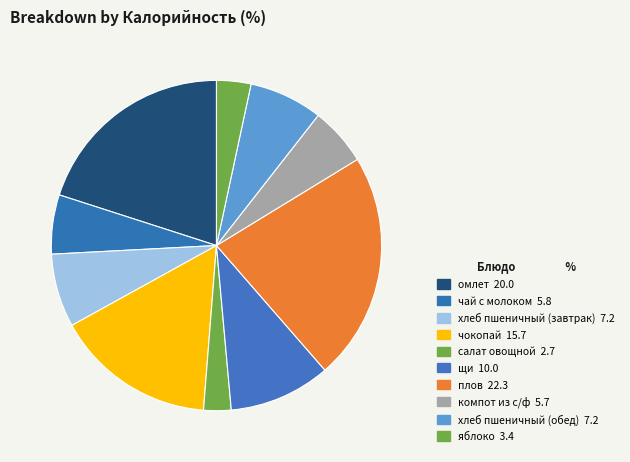

Does any single category account for the majority?

No